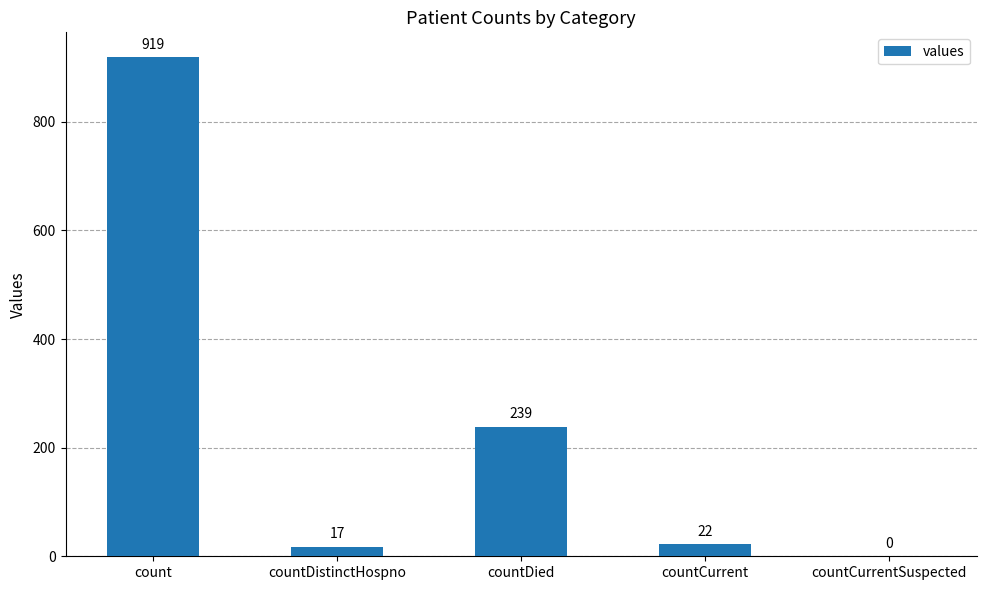

Are the bars horizontal?

No